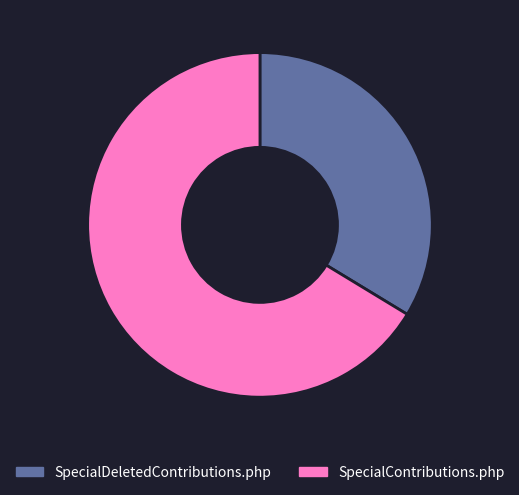

The SpecialDeletedContributions.php slice represents 34% of the pie. True or false?

True